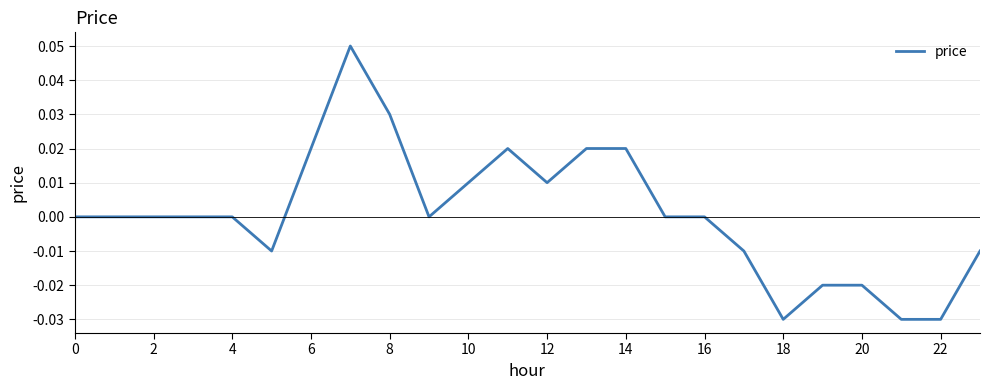

Does the chart have visible grid lines?

Yes